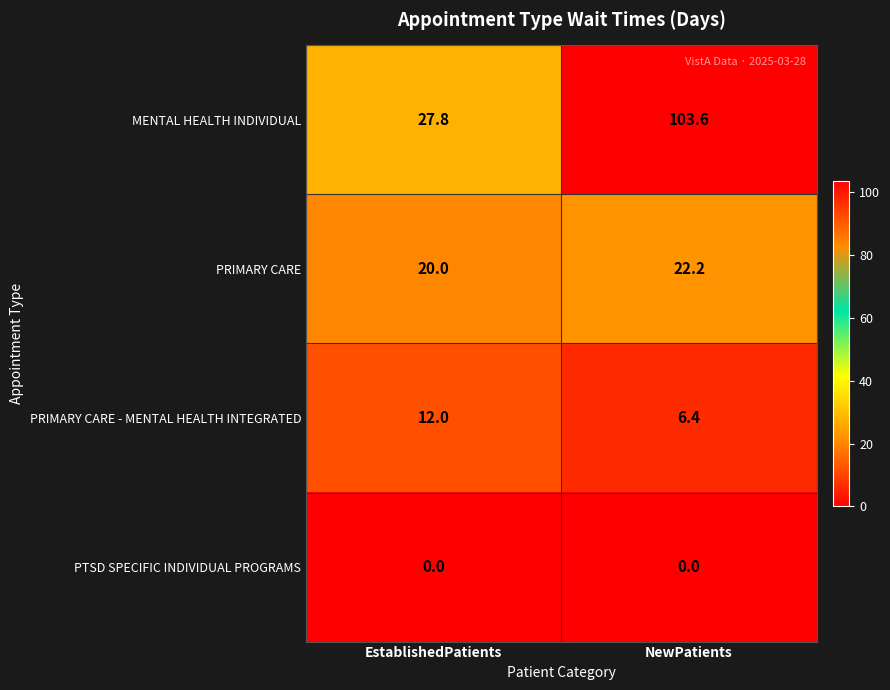

What is the lowest value of the PRIMARY CARE series?

20.0